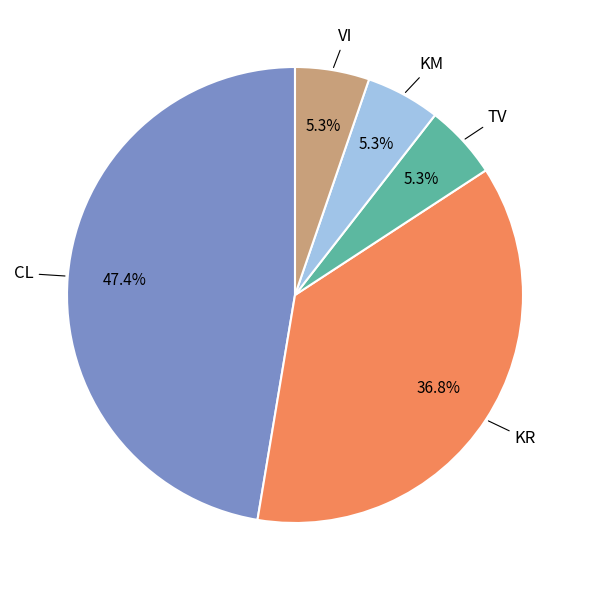

Does any single category account for the majority?

No